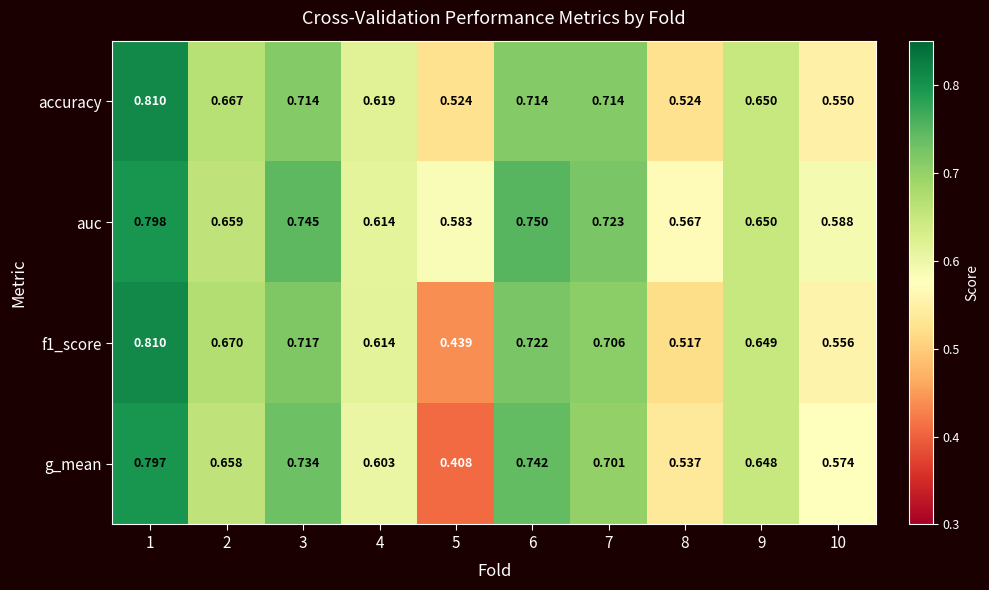

Which series has the largest total across all categories?

auc